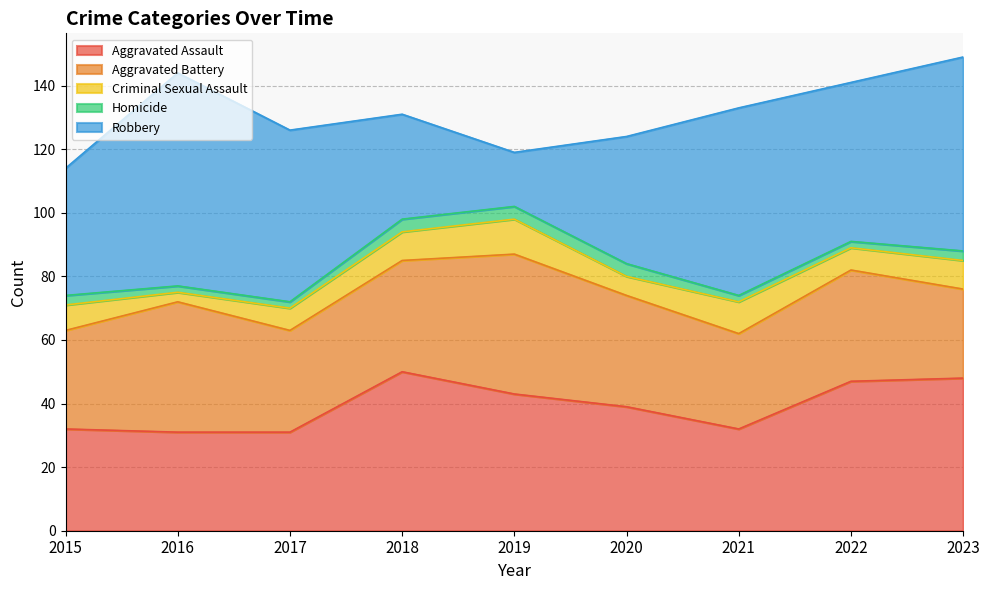

Which series has the widest spread of values?

Robbery